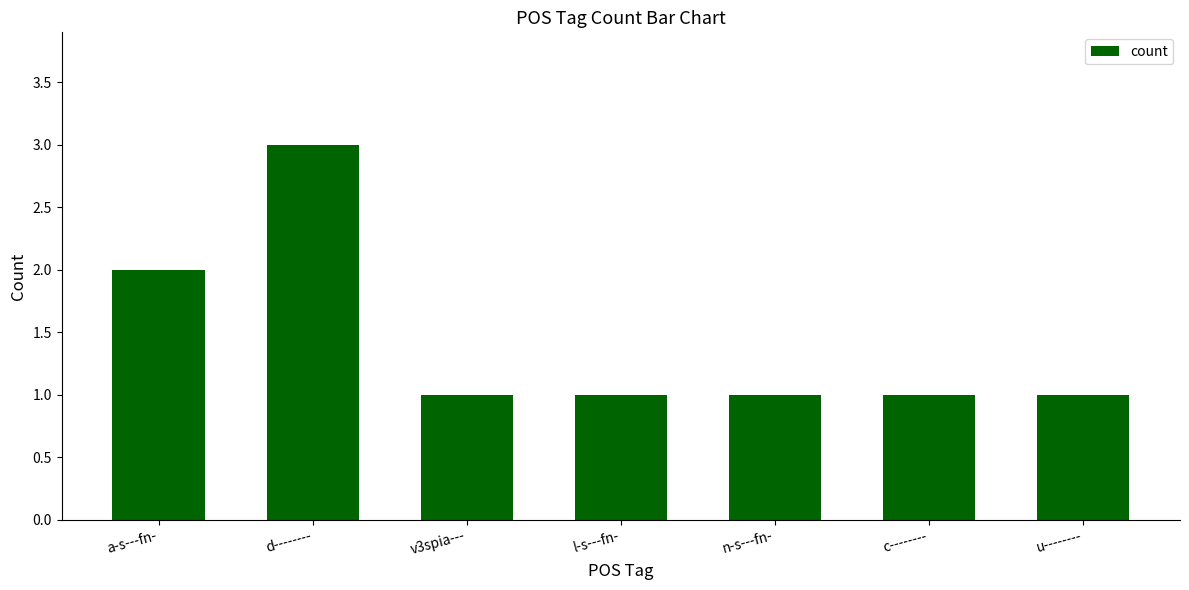

Reading left to right, list all the values displayed in this chart.

2	3	1	1	1	1	1